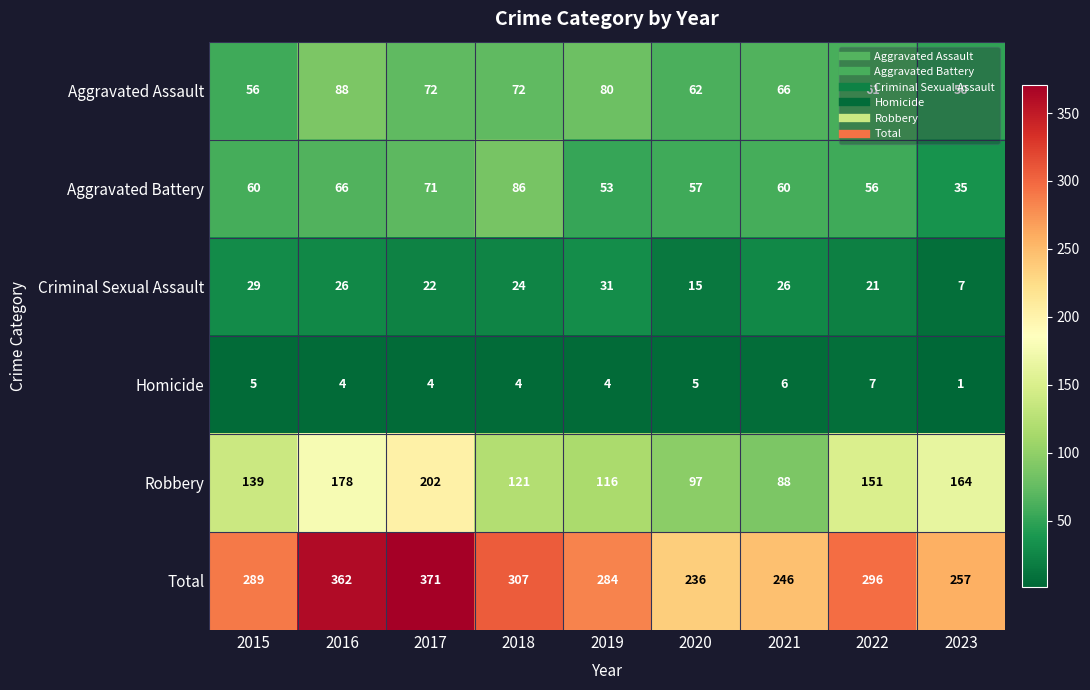

List the series in order of their peak value, lowest first.

Homicide, Criminal Sexual Assault, Aggravated Battery, Aggravated Assault, Robbery, Total